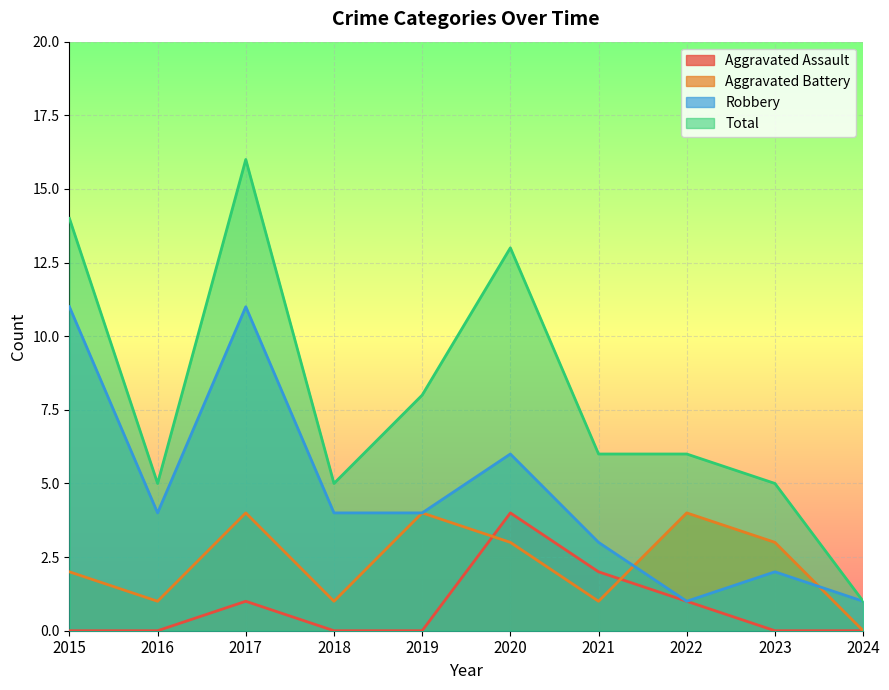

Reading left to right, transcribe all the data shown in this chart.

Aggravated Assault: 2015=0	2016=0	2017=1	2018=0	2019=0	2020=4	2021=2	2022=1	2023=0	2024=0
Aggravated Battery: 2015=2	2016=1	2017=4	2018=1	2019=4	2020=3	2021=1	2022=4	2023=3	2024=0
Robbery: 2015=11	2016=4	2017=11	2018=4	2019=4	2020=6	2021=3	2022=1	2023=2	2024=1
Total: 2015=14	2016=5	2017=16	2018=5	2019=8	2020=13	2021=6	2022=6	2023=5	2024=1